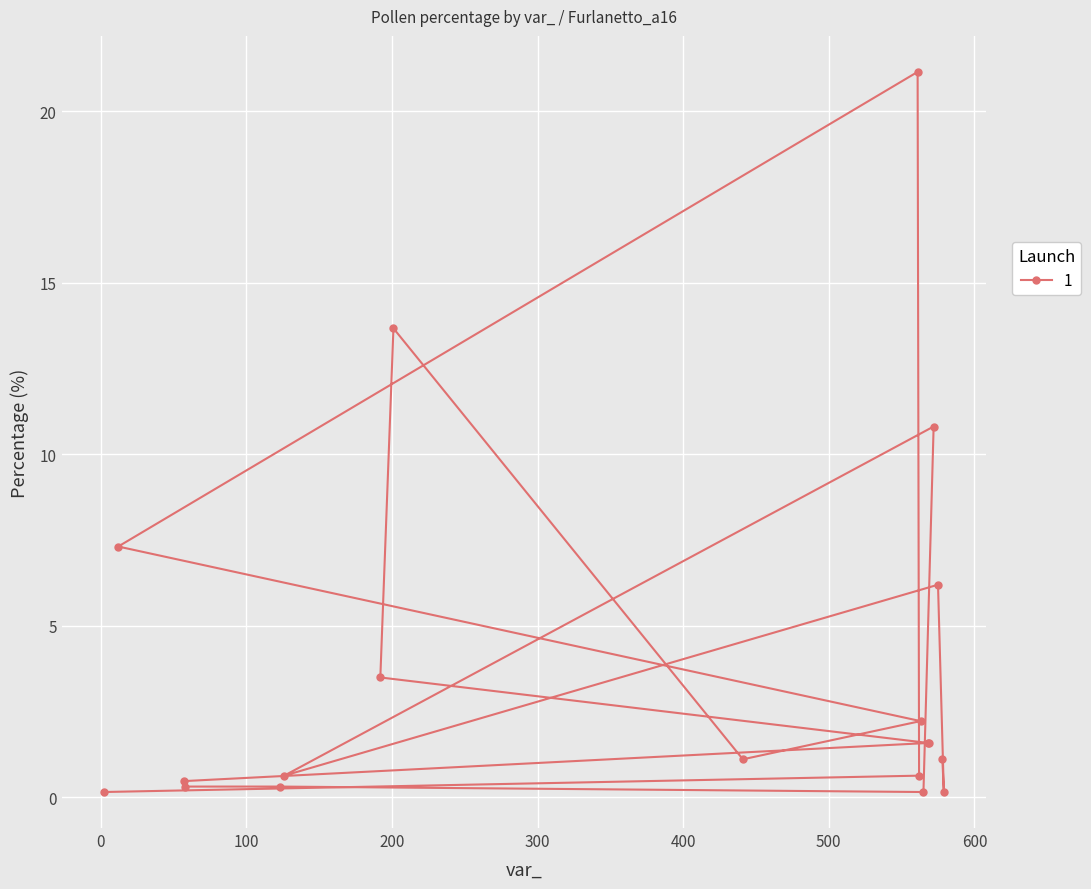

What is the label of the 18th point from the left?

579